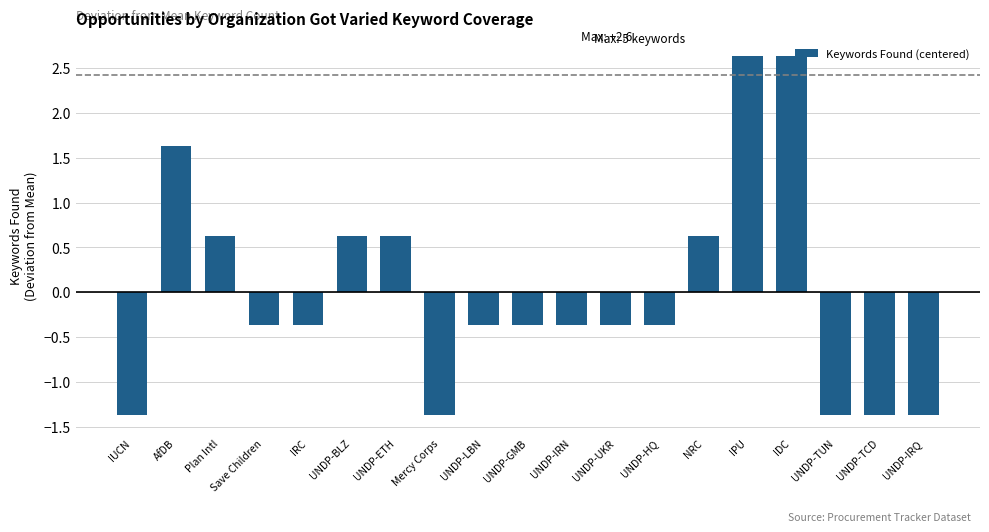

What position from the left is UNDP-GMB?

10